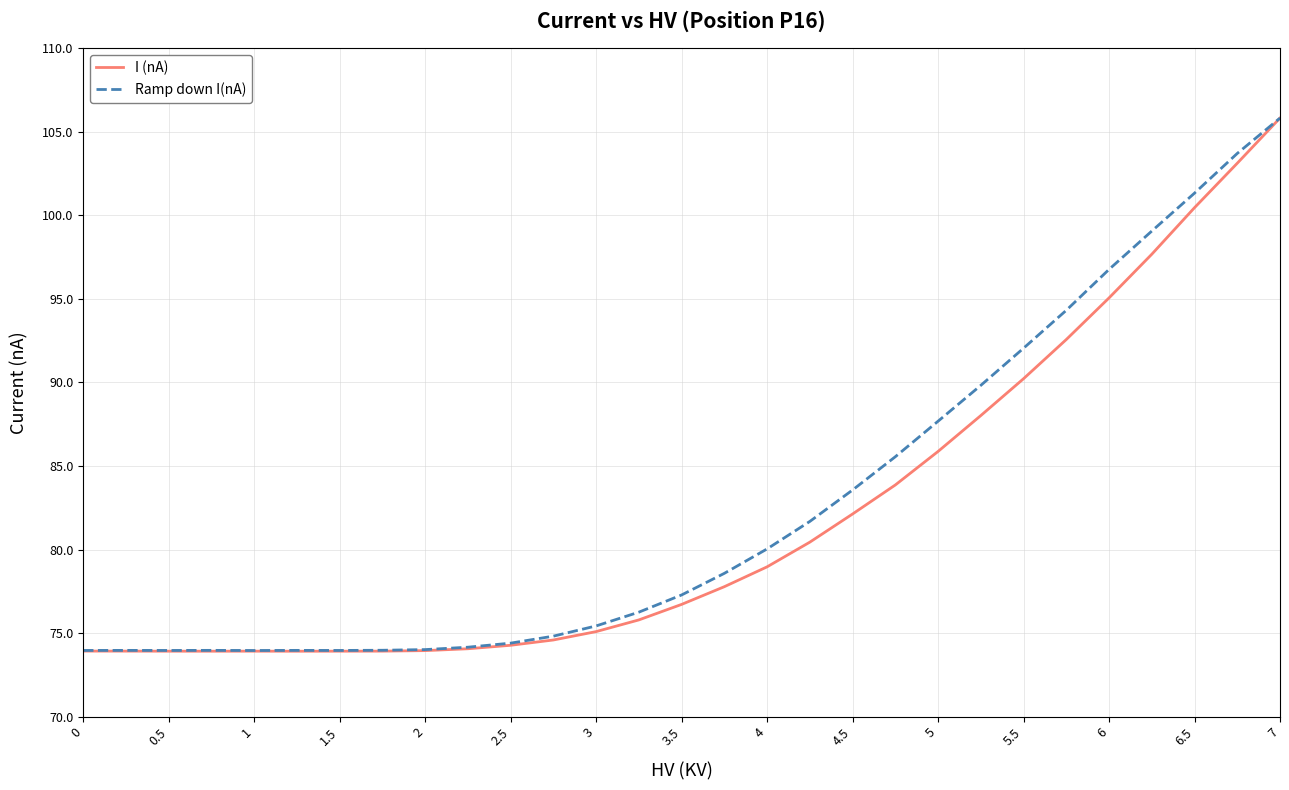

How many lines are shown in the chart?

2